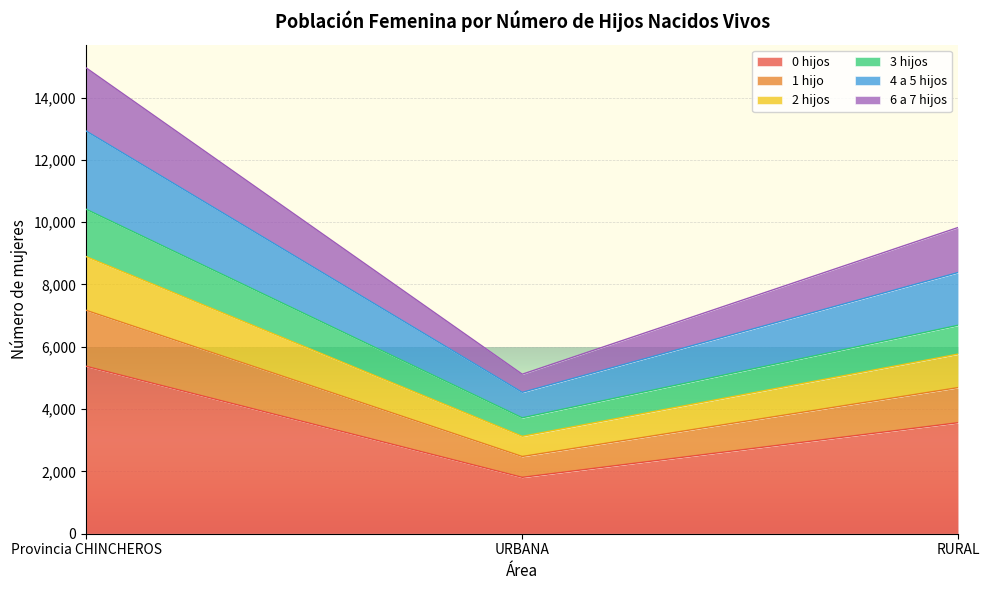

What is the difference between the second highest and minimum values in the 0 hijos series?

1754